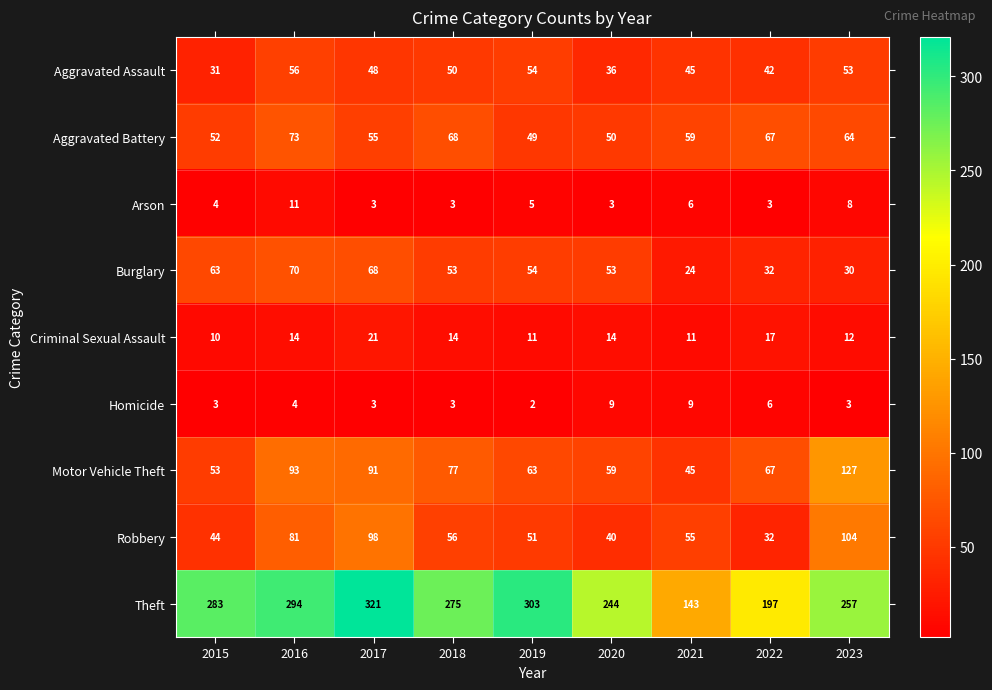

What is the difference between the Arson values at 2019 and 2023?

3